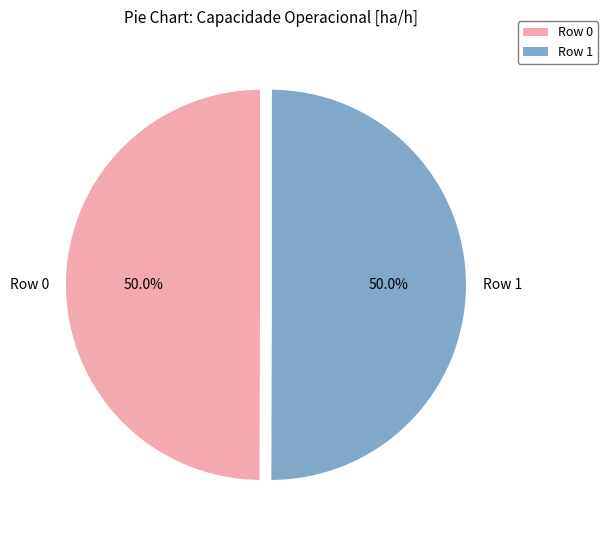

Combined, what portion of the pie is Row 1 and Row 0?

100.0%